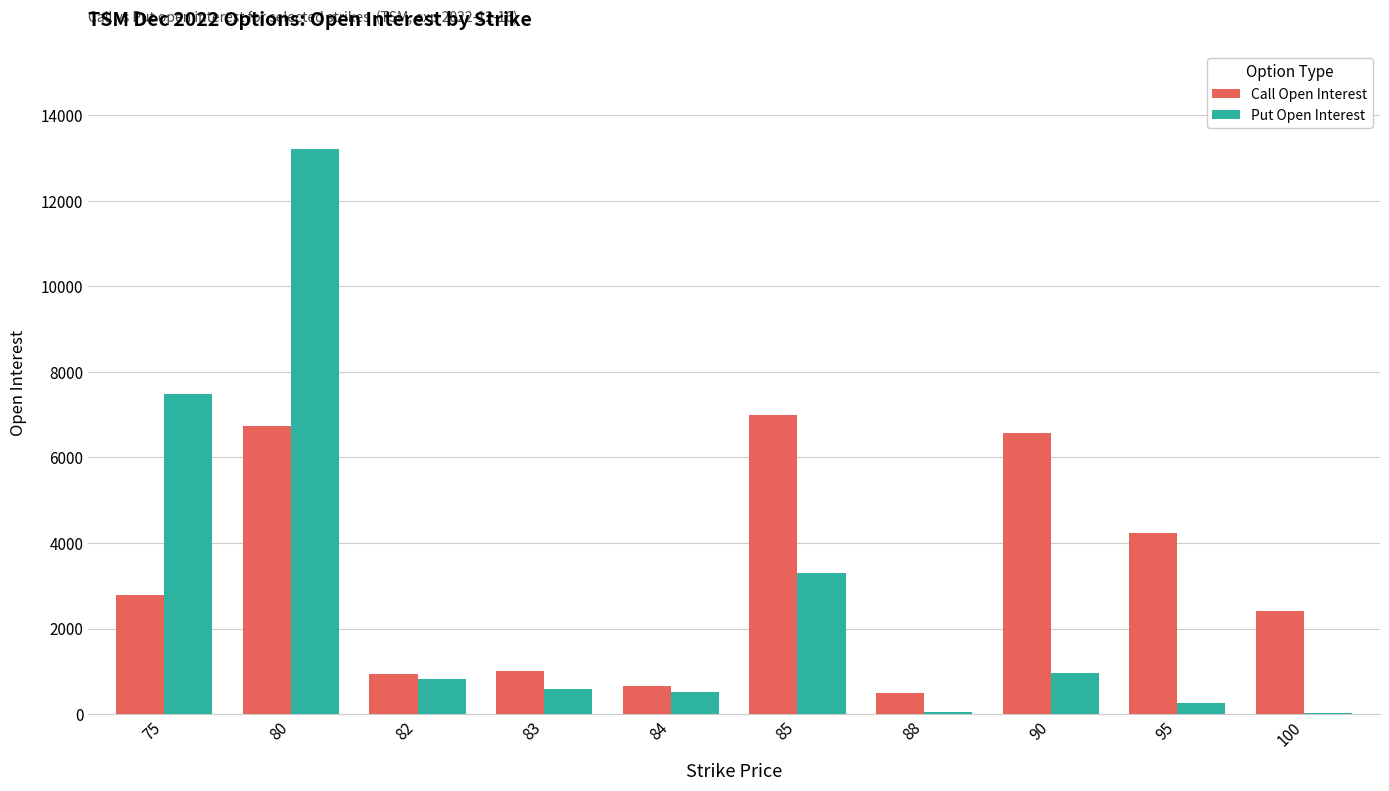

What is the sum of the Put Open Interest values at 84 and 90?

1476